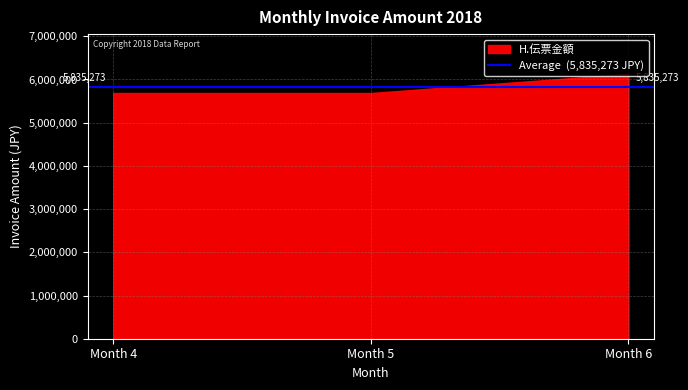

List the labels in order of value, smallest first.

Month 5, Month 4, Month 6